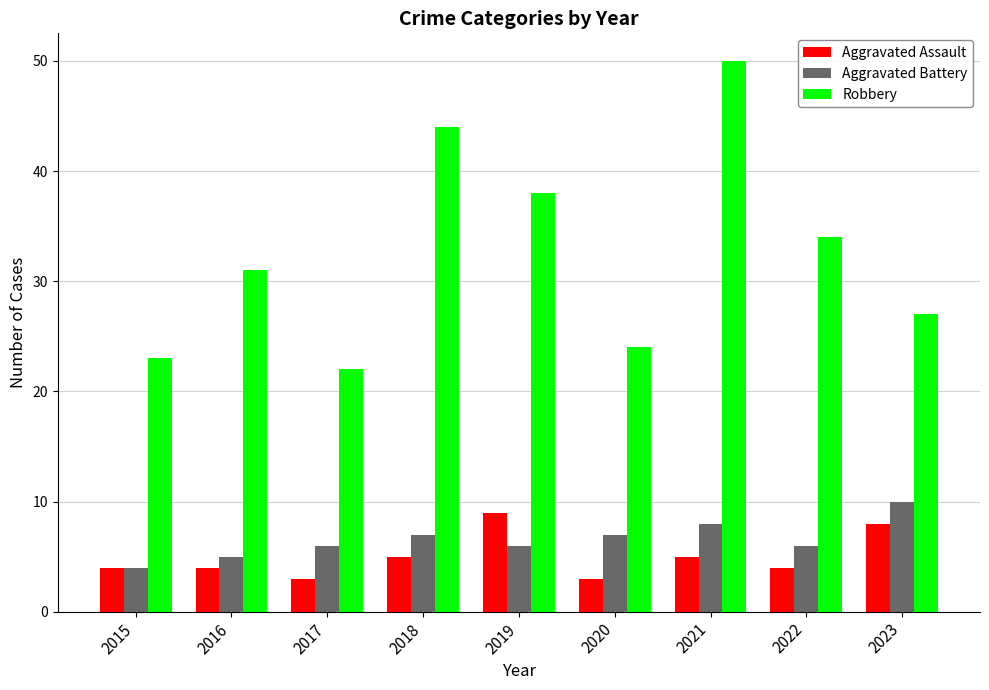

Is it true that Aggravated Battery equals 4 at 2015?

True